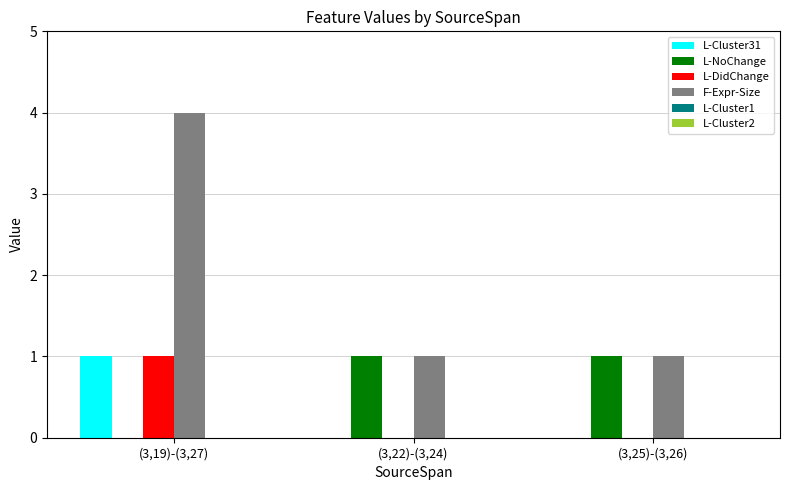

What is the total value across all series at (3,19)-(3,27)?

6